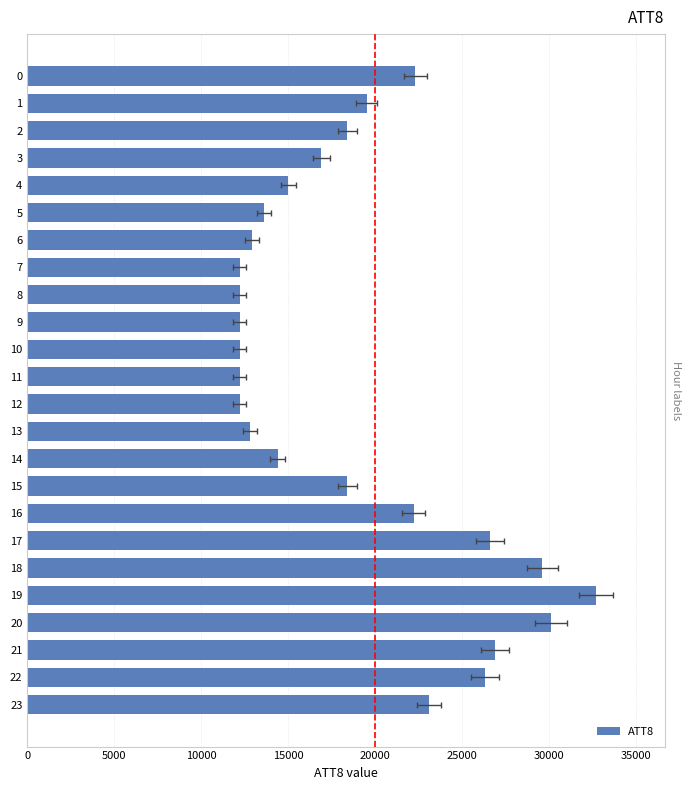

Is it true that the value at 16 is 22200?

True